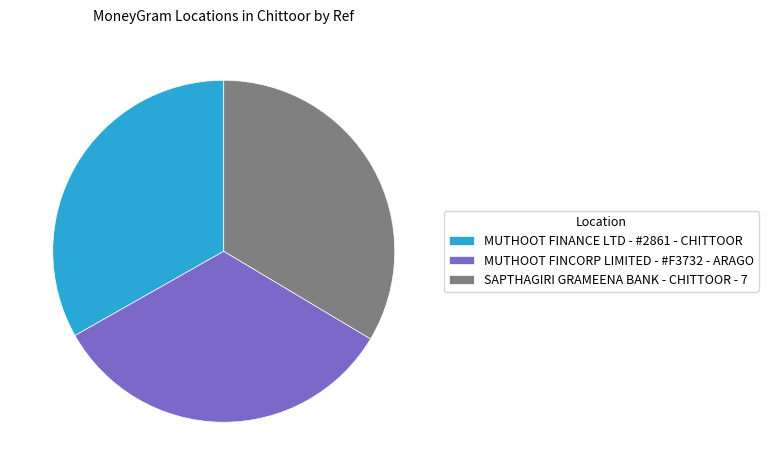

Approximately how many times larger is the value at MUTHOOT FINCORP LIMITED - #F3732 - ARAGO compared to MUTHOOT FINANCE LTD - #2861 - CHITTOOR?

1.0